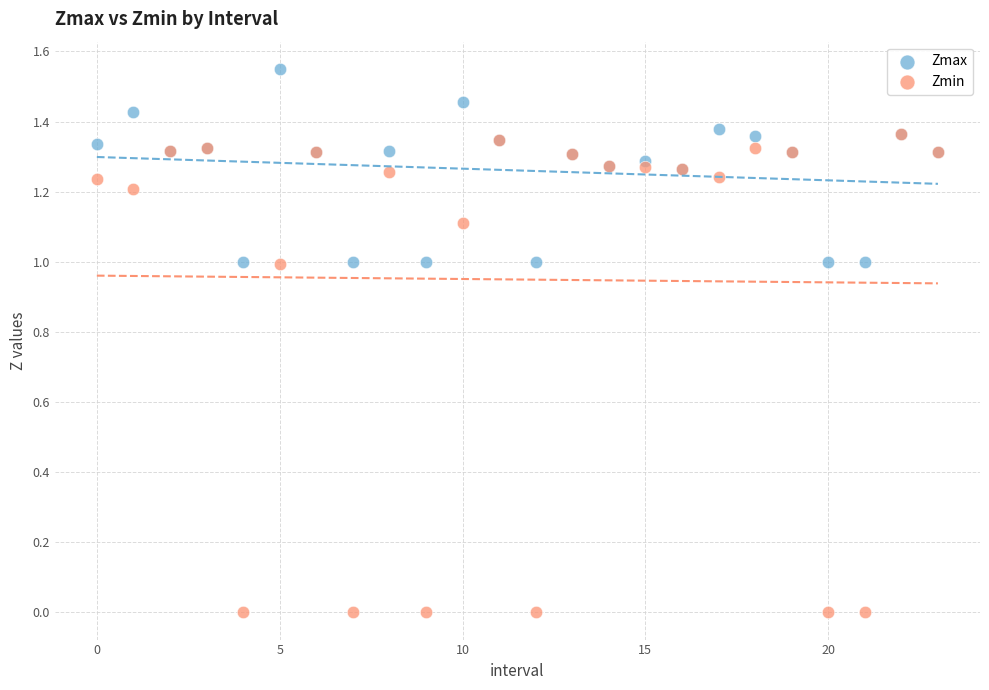

Which series has the widest spread of Y values?

Zmin